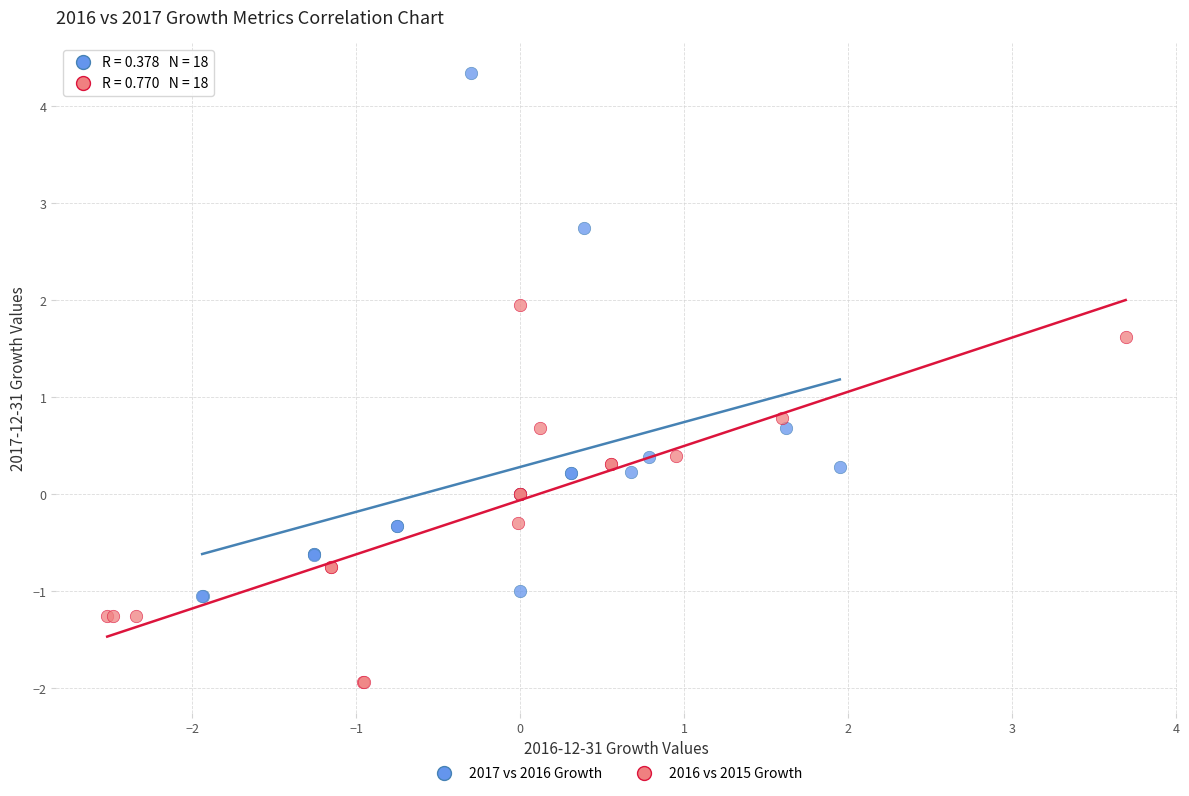

Which series has the largest Y range (max minus min)?

2017 vs 2016 Growth